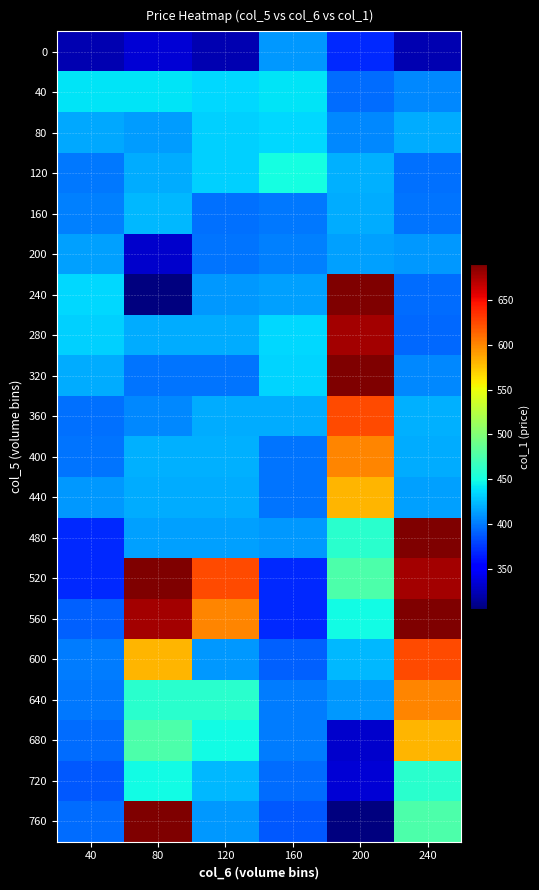

Which label corresponds to the smallest value in the chart?

80